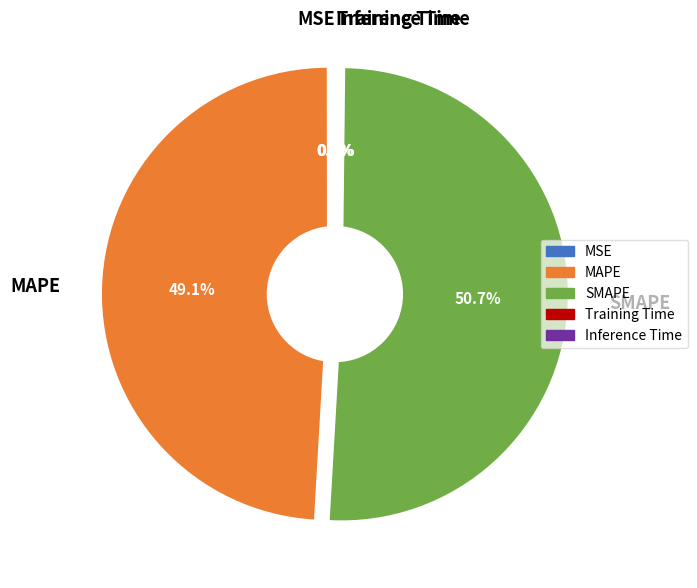

Is it true that MSE is 14% of the pie?

False